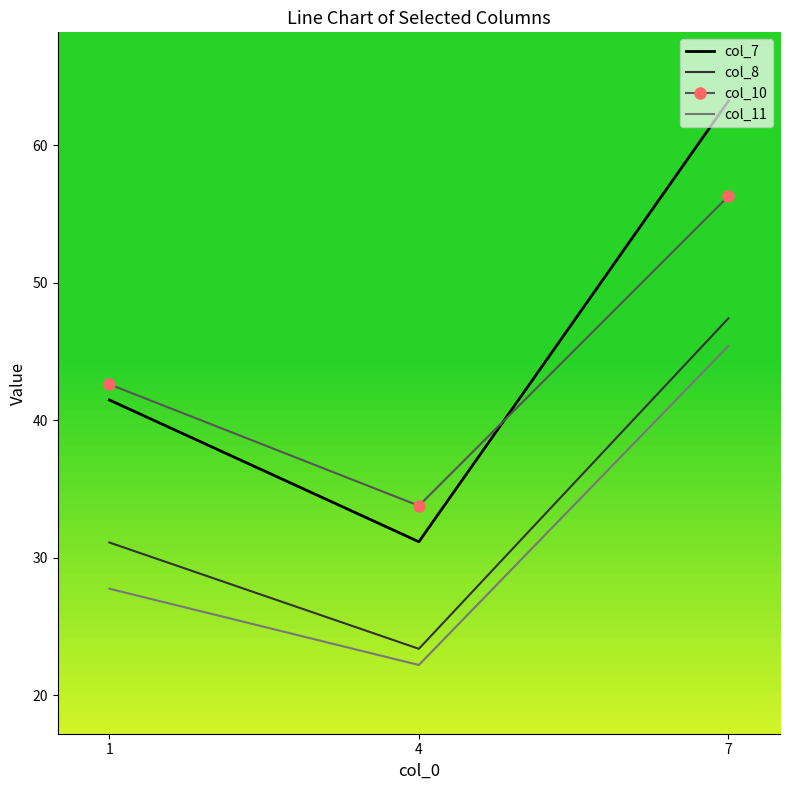

What is the difference between the maximum and minimum values in the col_10 series?

22.5